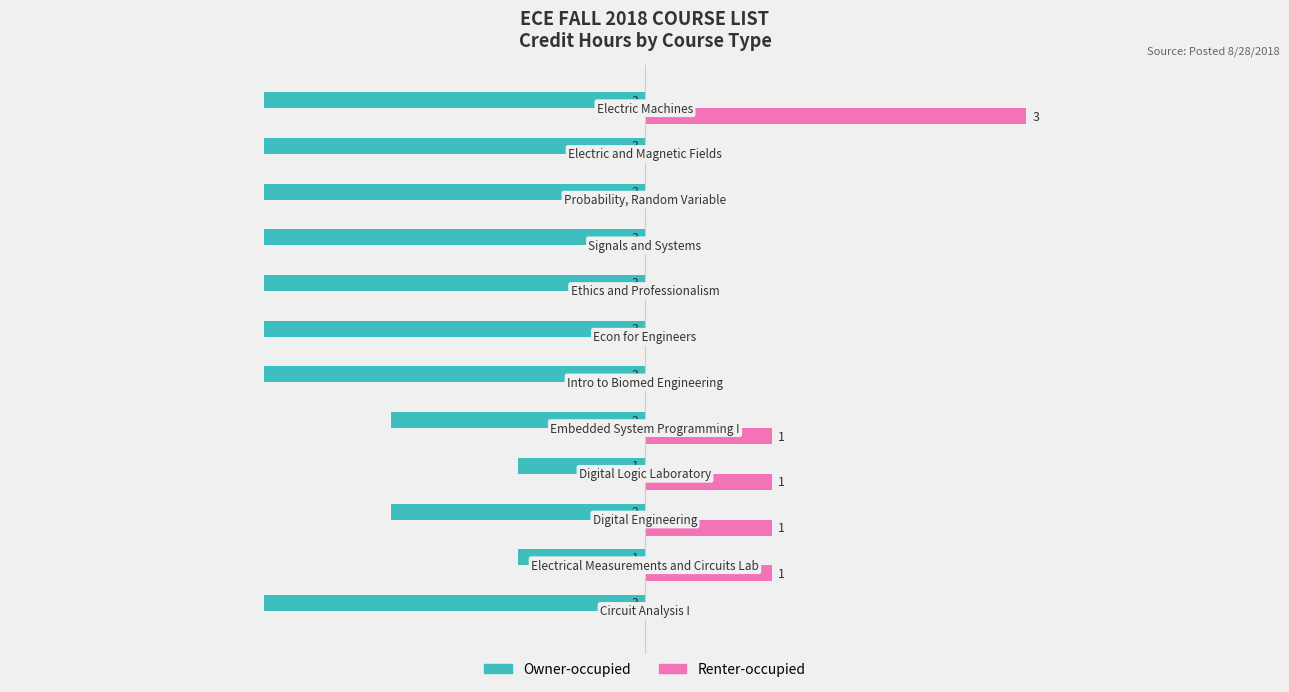

Which series has the largest total across all categories?

Renter-occupied